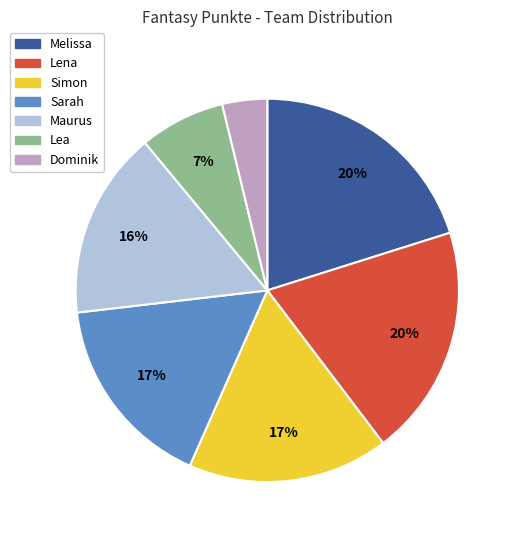

To the nearest percent, what is the combined percentage of Simon and Melissa?

37%